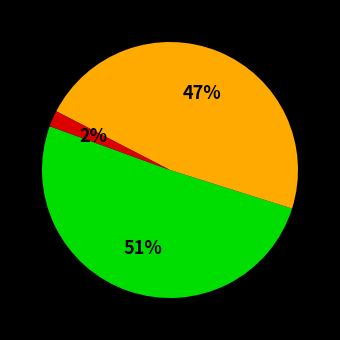

To the nearest percent, what is the average slice percentage?

33%